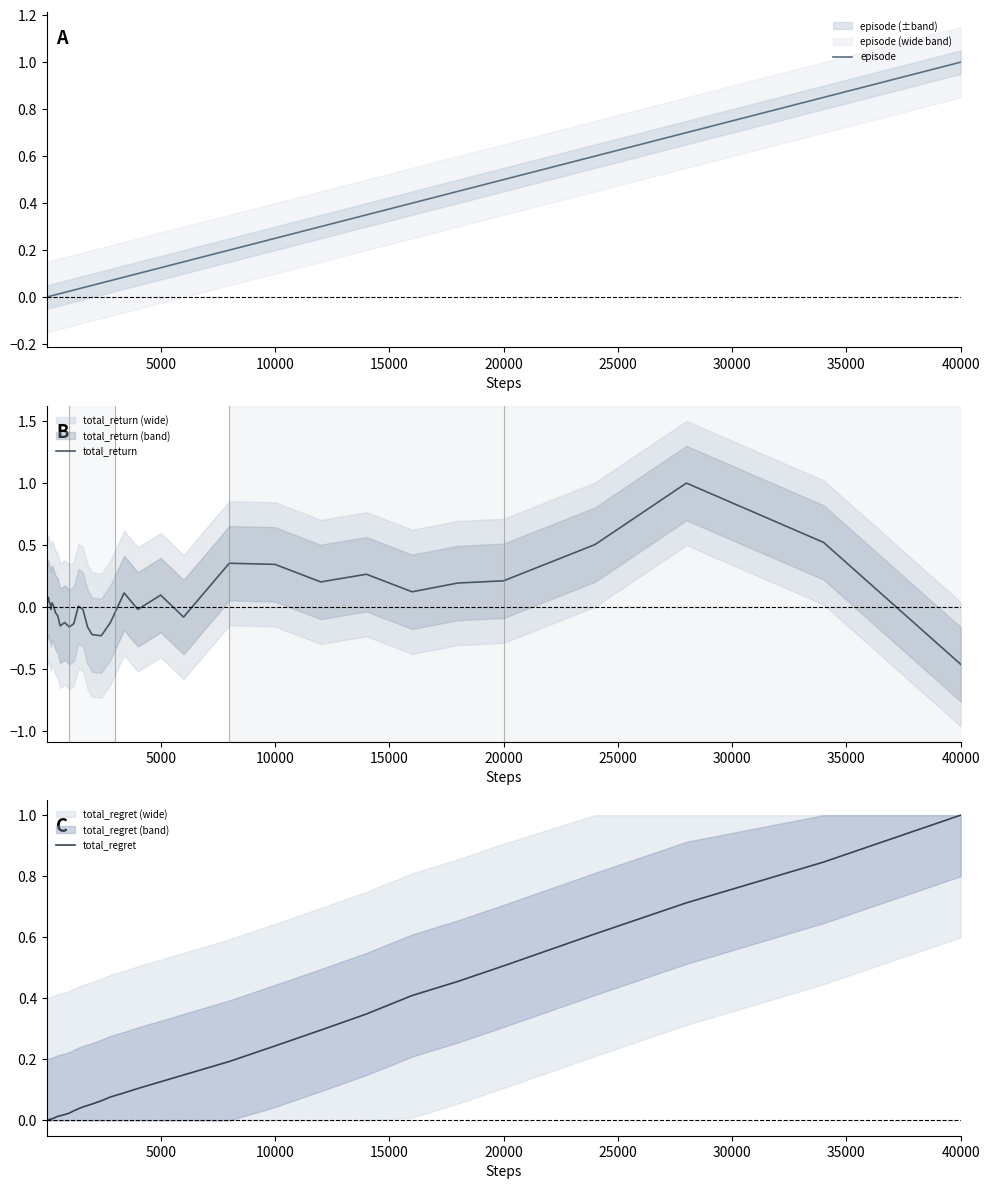

How many series are shown in this chart?

3